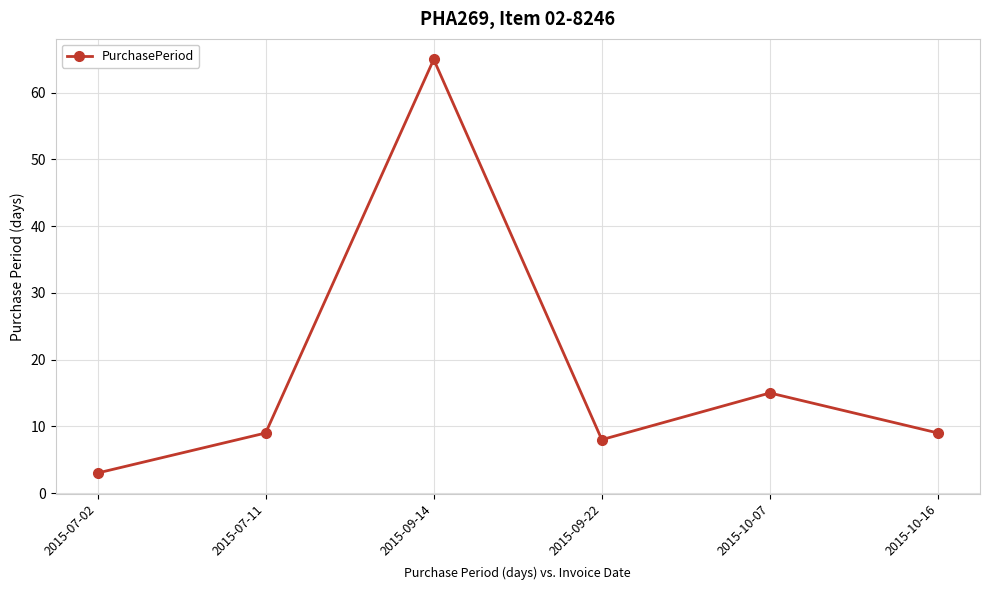

What value does the data have at 2015-10-07?

15